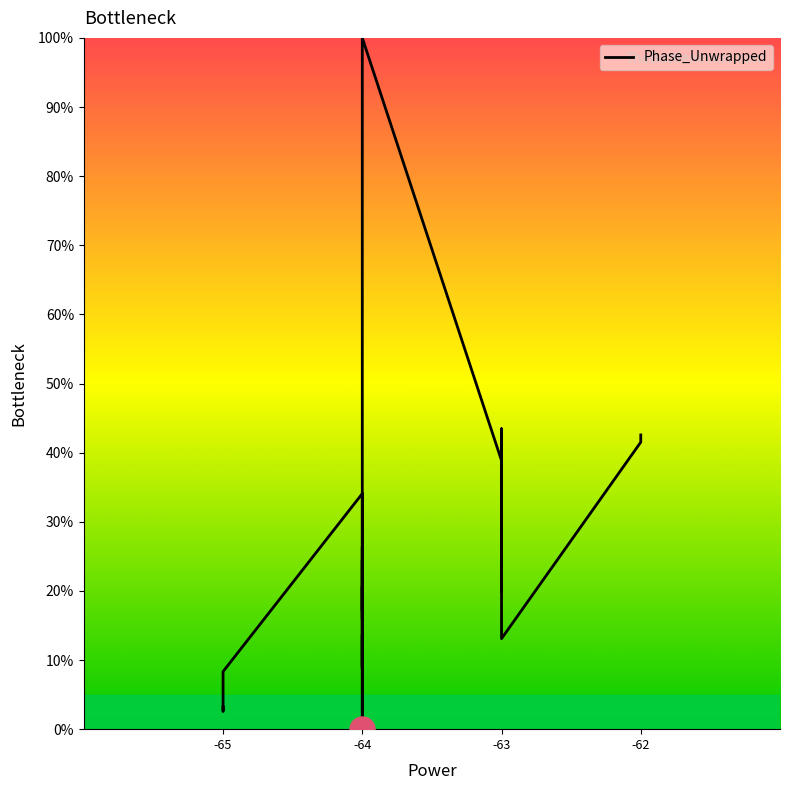

What is the value of the 36th point from the left?

21.3